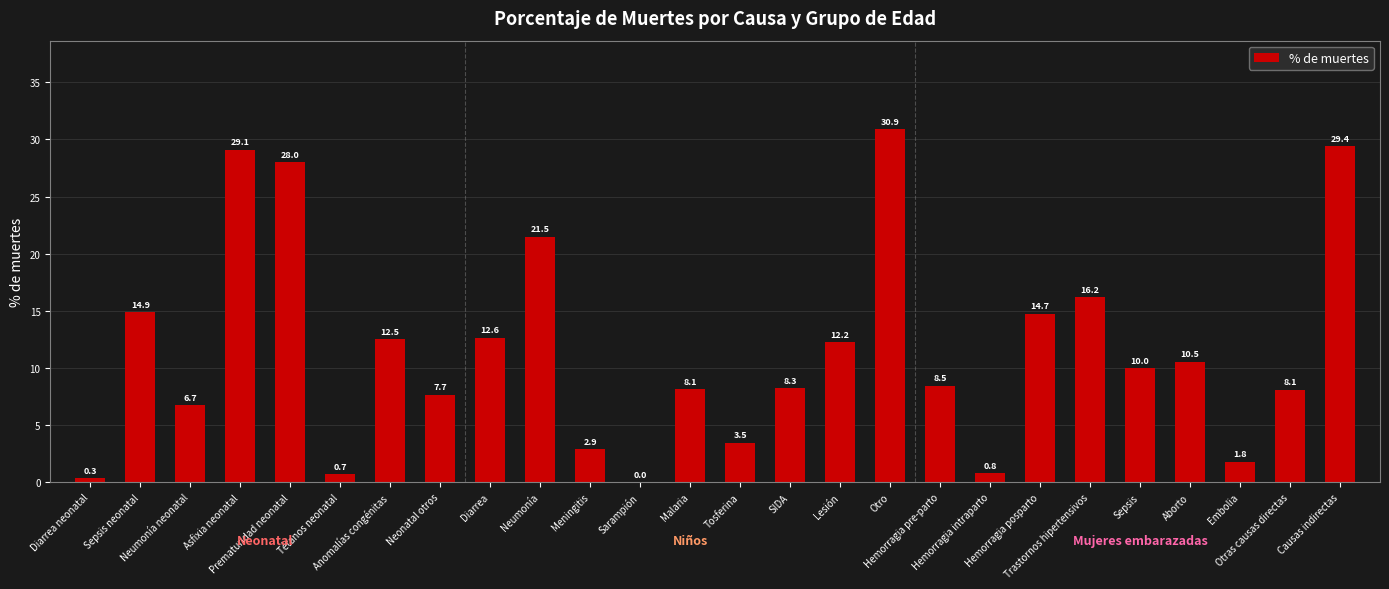

What is the label of the 25th bar from the right?

Sepsis neonatal